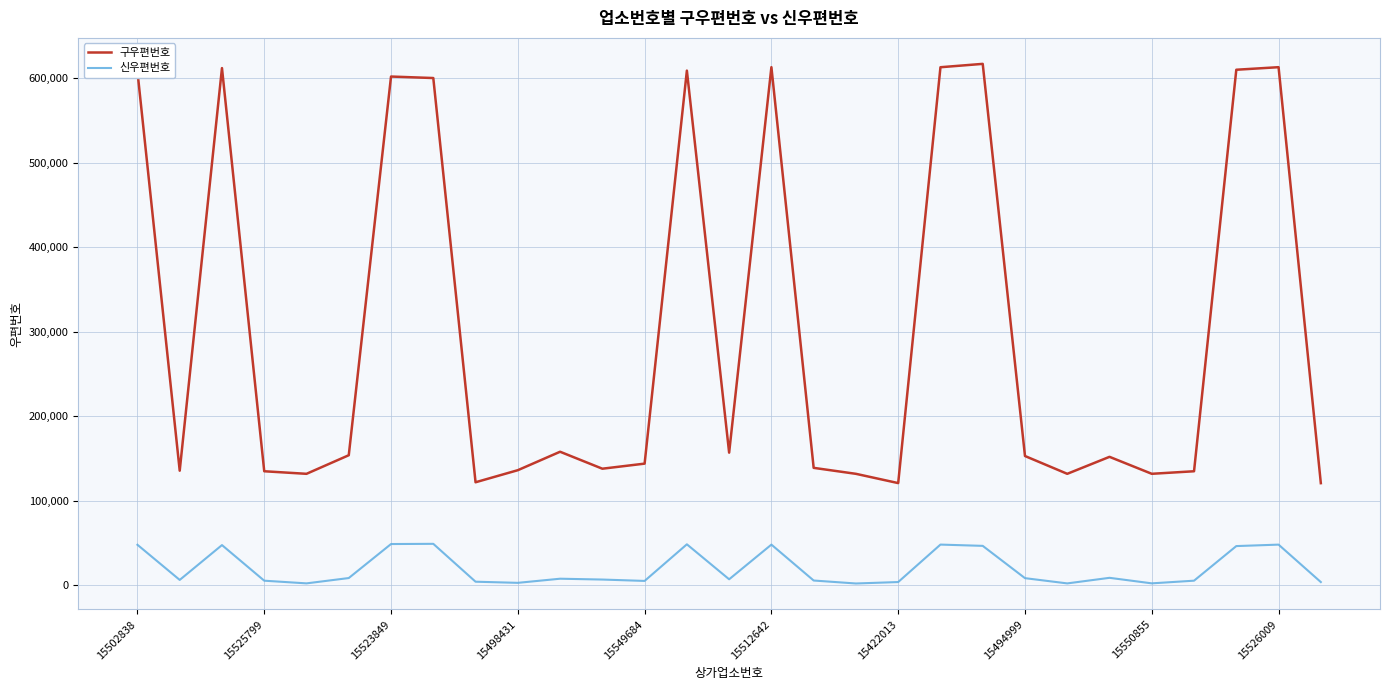

Which series has the largest total across all categories?

구우편번호